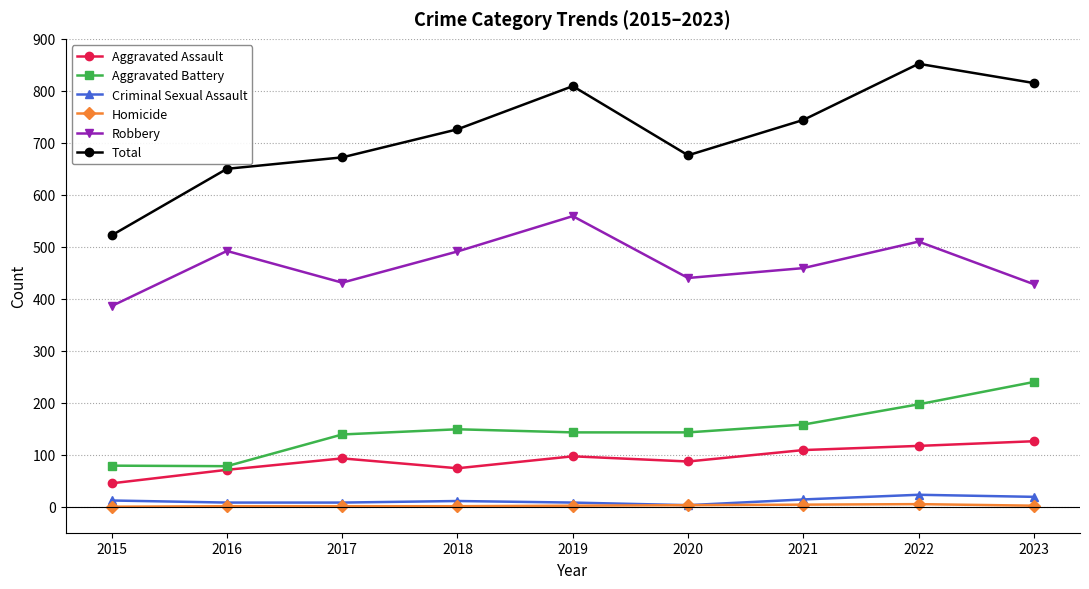

What value does the Total series have at 2023?

815